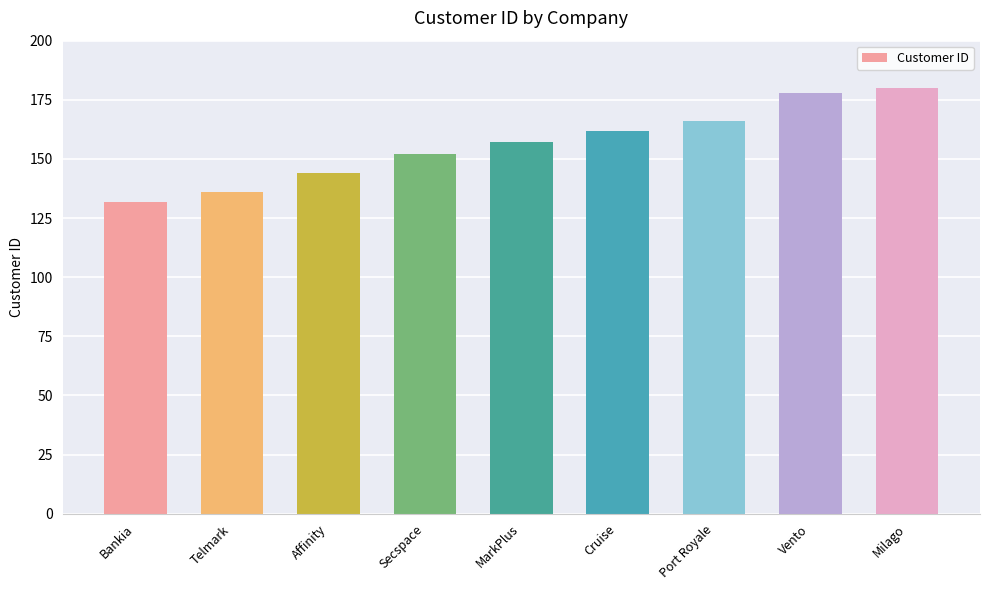

Which label corresponds to the largest value in the chart?

Milago